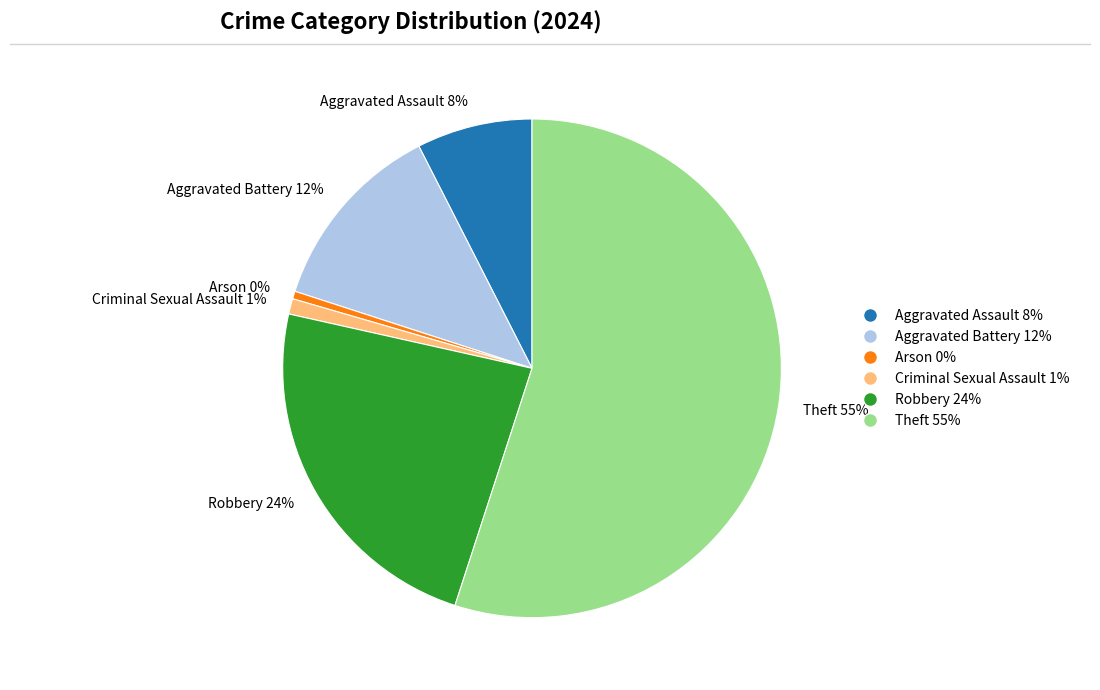

Between Arson 0% and Theft 55%, which is larger?

Theft 55%